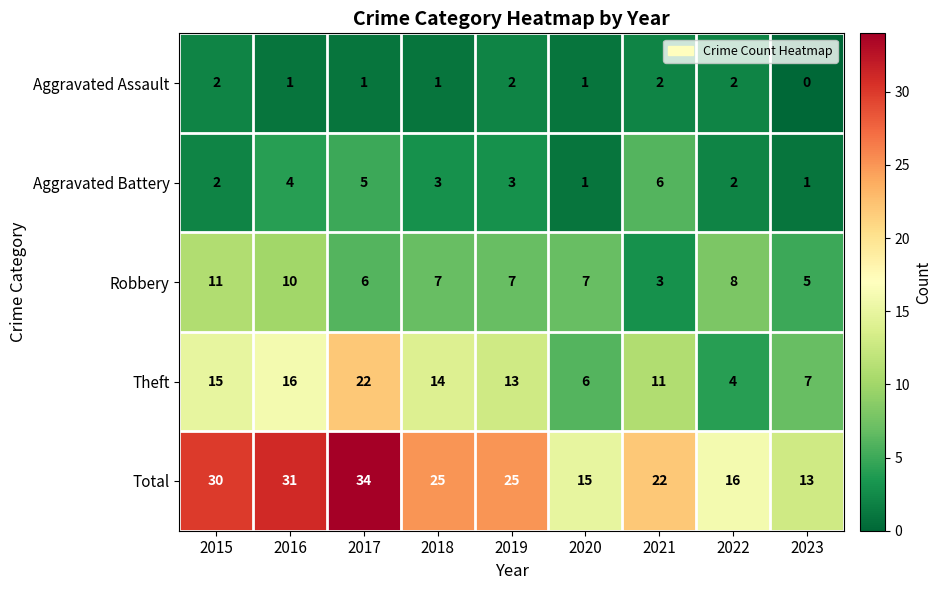

What is the difference between the second highest and second lowest values in the Total series?

16